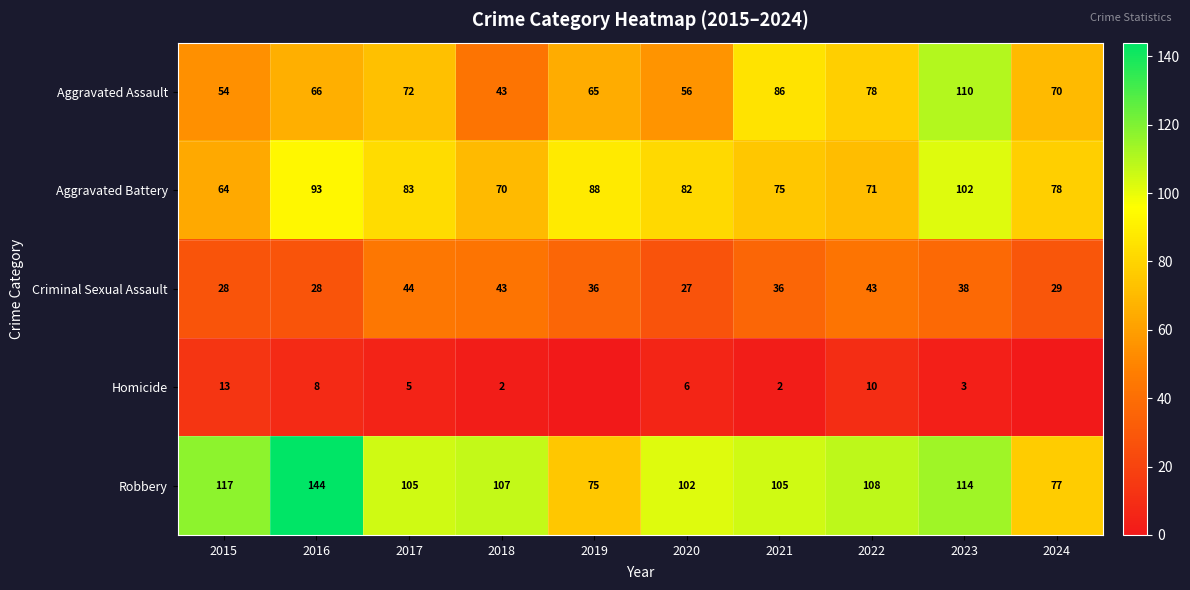

How many data points in Aggravated Assault are less than 70?

5